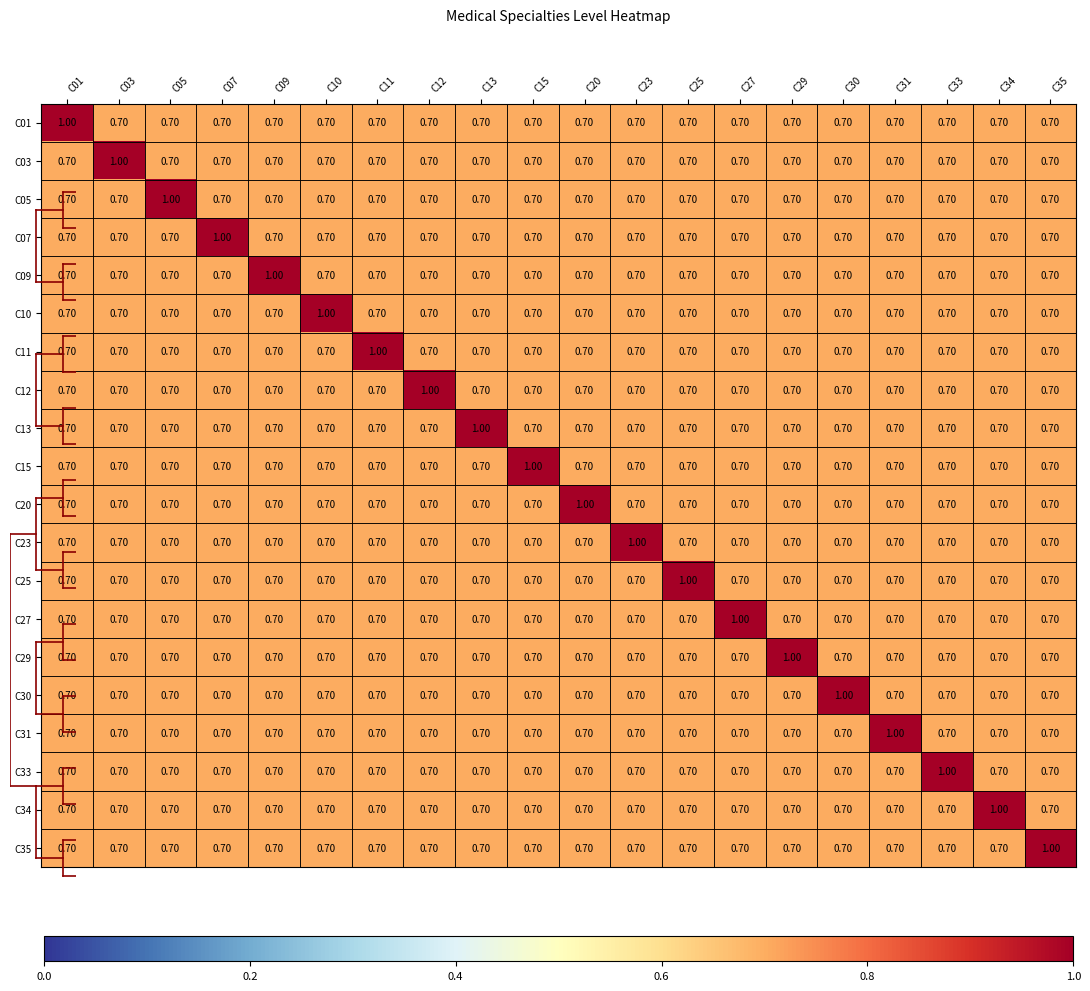

What is the difference between the C03 values at C15 and C03?

0.3